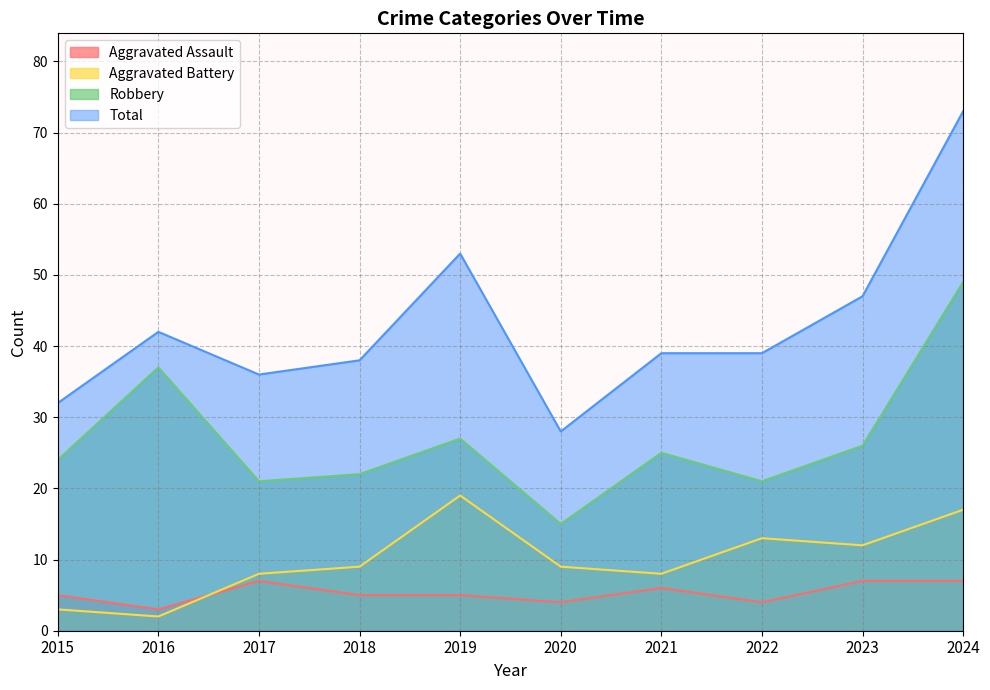

What value does the Aggravated Assault series have at 2019?

5